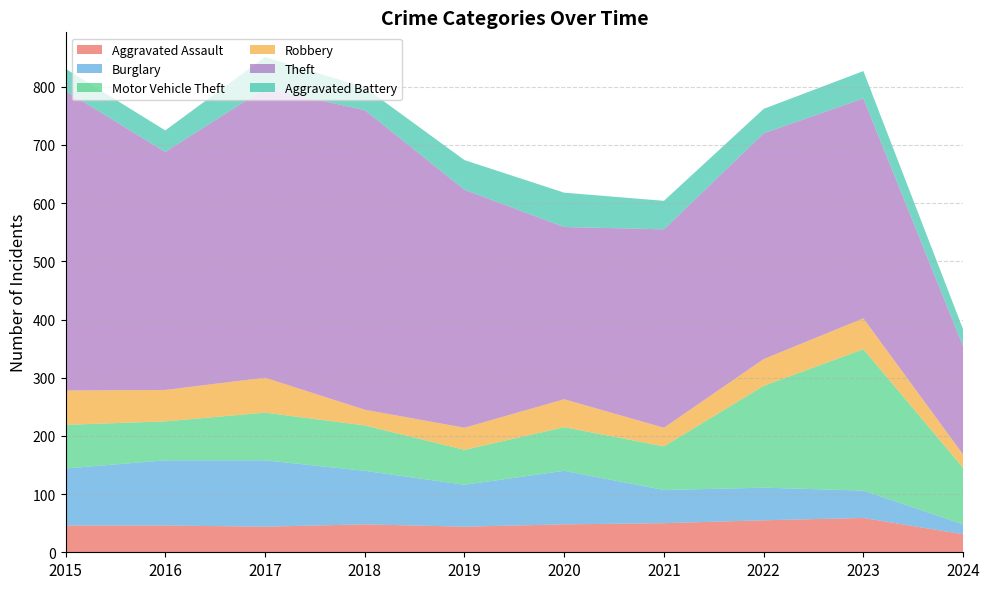

Reading left to right, what are all the values shown in this chart?

Aggravated Assault: 46	46	44	48	44	48	50	55	59	31
Burglary: 98	112	114	92	72	92	57	56	47	17
Motor Vehicle Theft: 75	67	82	78	60	75	75	175	243	97
Robbery: 59	54	60	27	38	48	32	46	53	23
Theft: 515	409	497	515	409	296	341	388	378	186
Aggravated Battery: 38	37	54	39	51	59	49	42	47	29